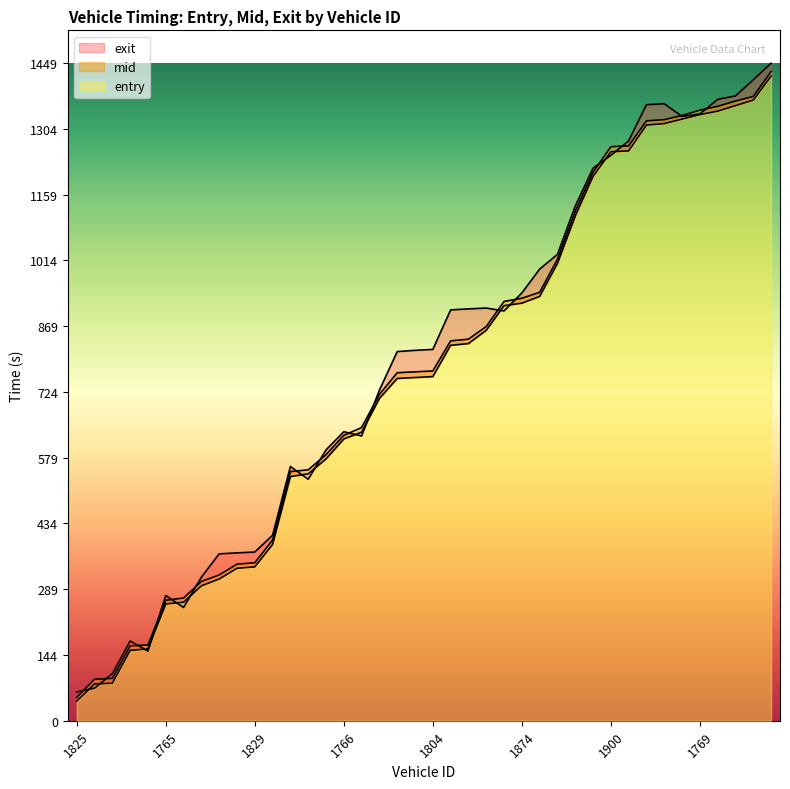

How many lines are shown in the chart?

3